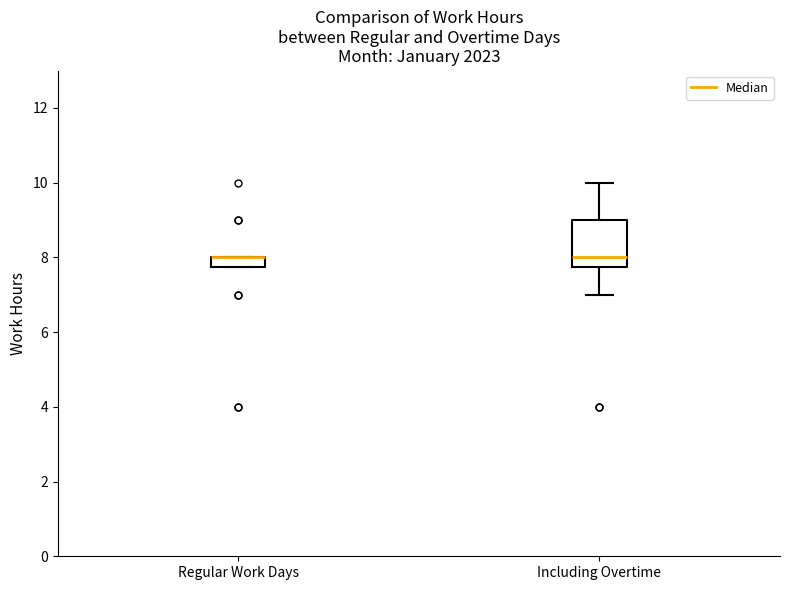

Comparing the boxes themselves (not the whiskers), which one is the tallest?

Including Overtime